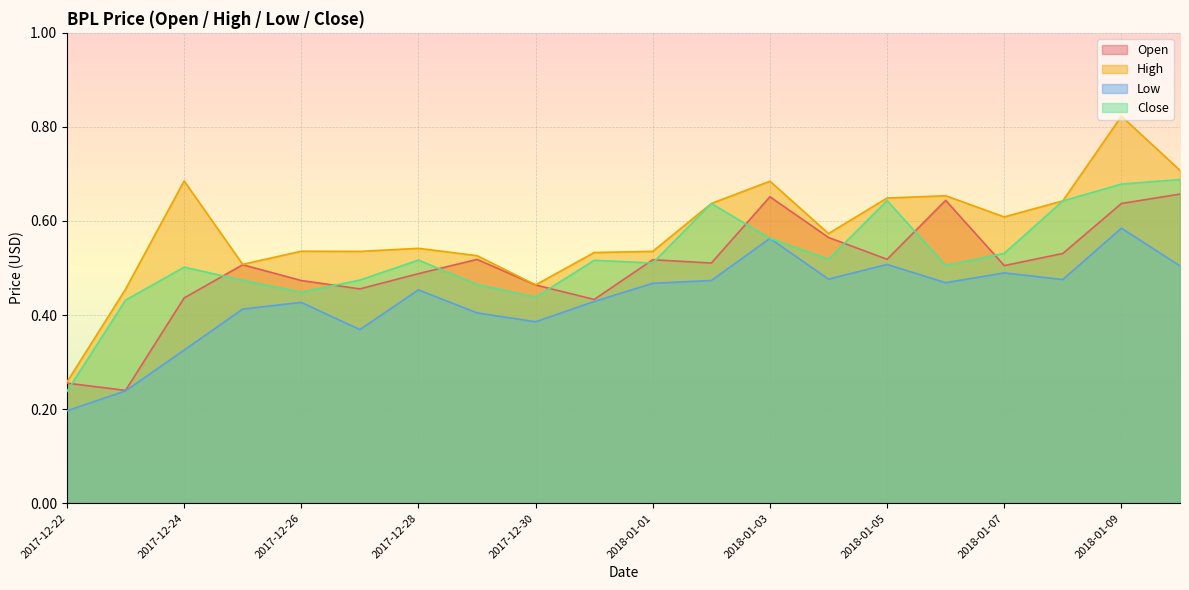

At which category does the chart reach its peak across all series?

2018-01-09